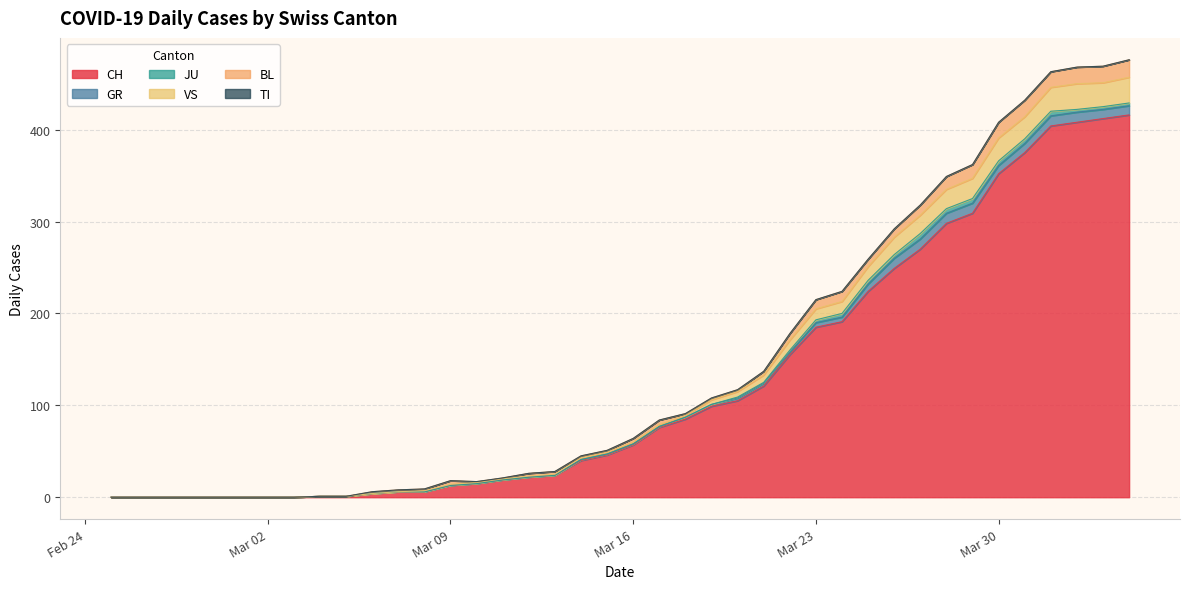

Is it true that TI equals 0 at 2020-03-10?

True